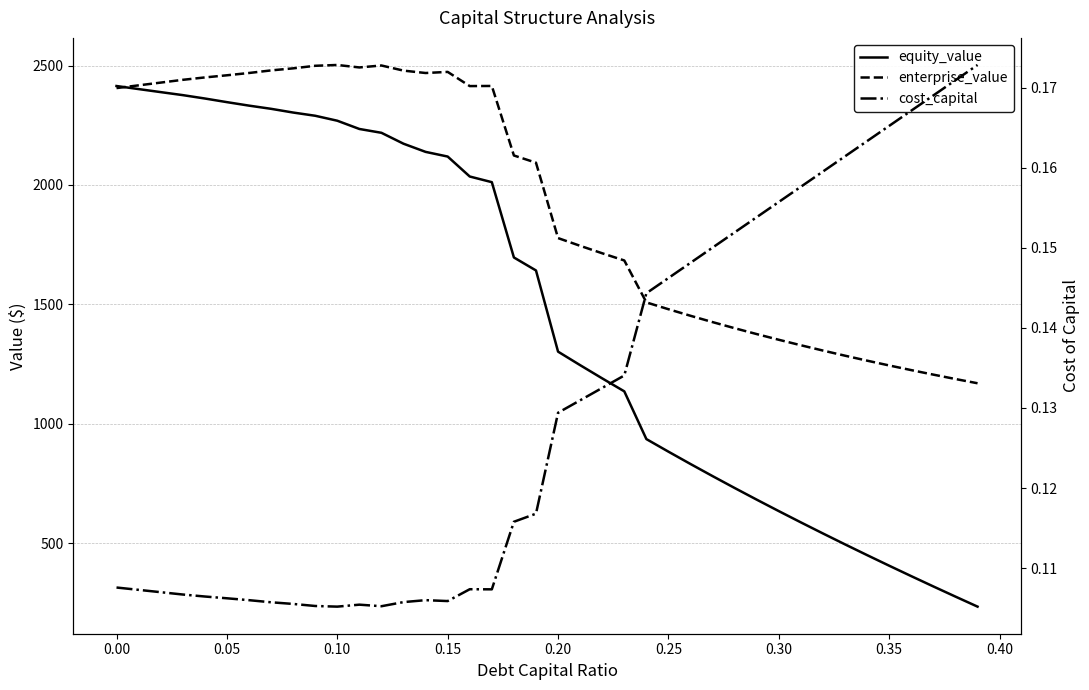

What is the smallest value displayed?

0.1